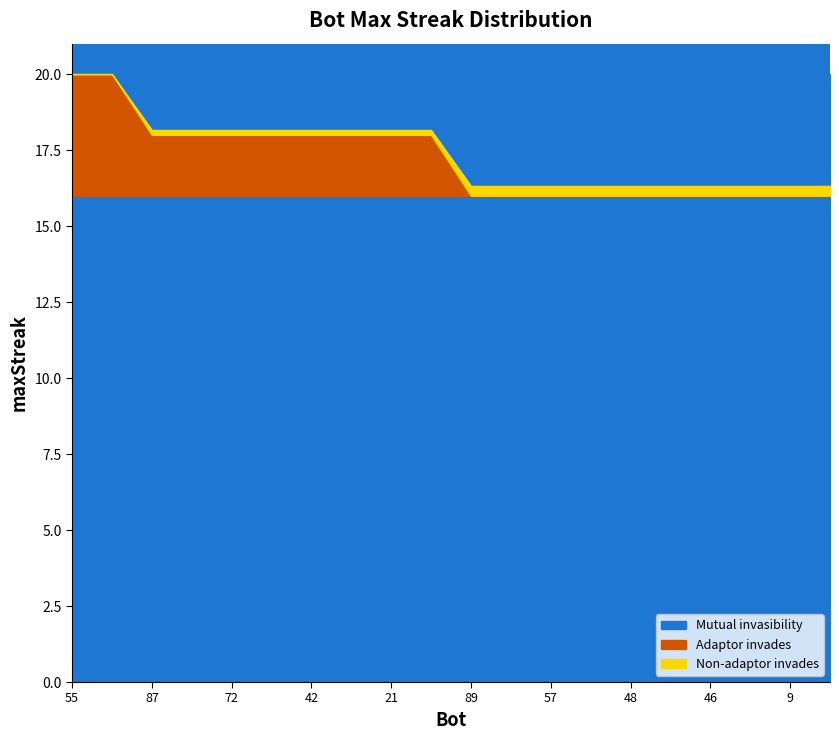

What is the greatest value displayed?

20